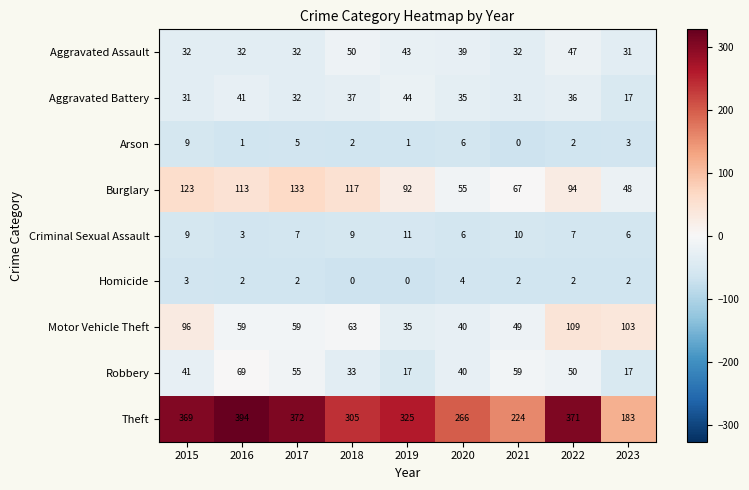

Where does the Theft series first go above 325?

2015